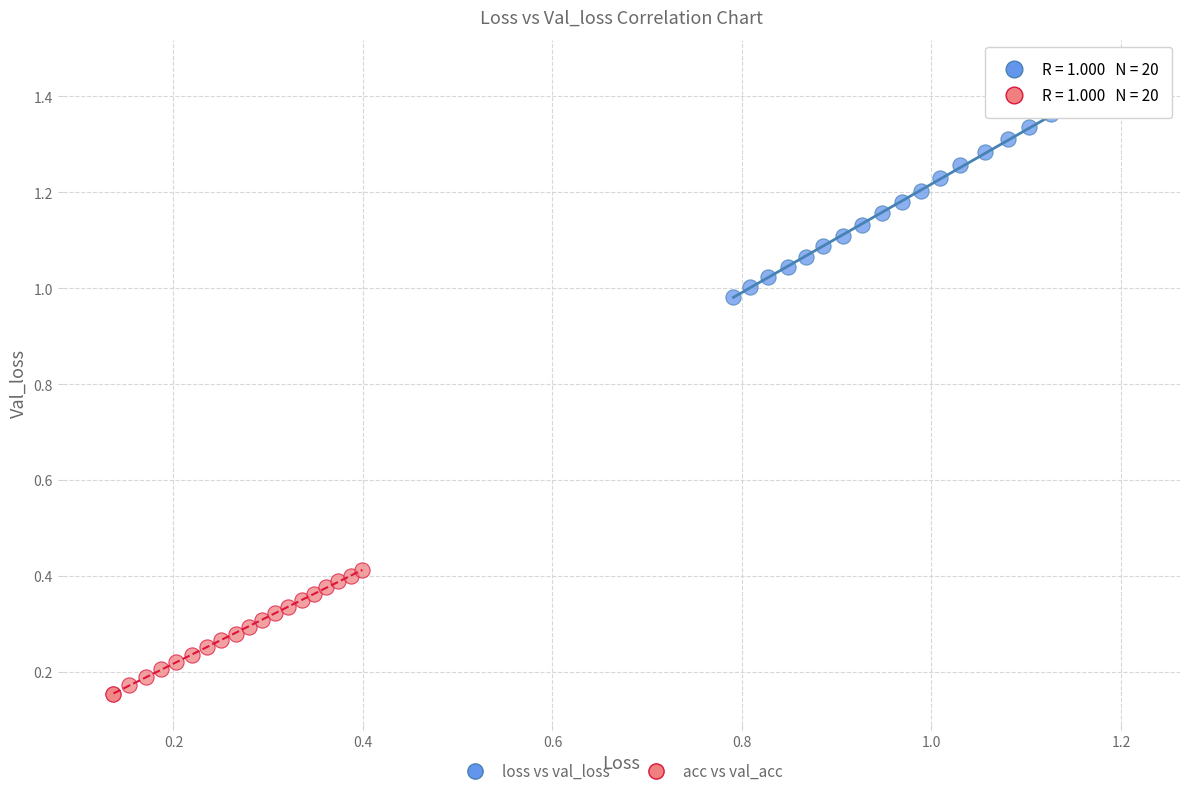

Which series contains the lowest Y value?

acc vs val_acc